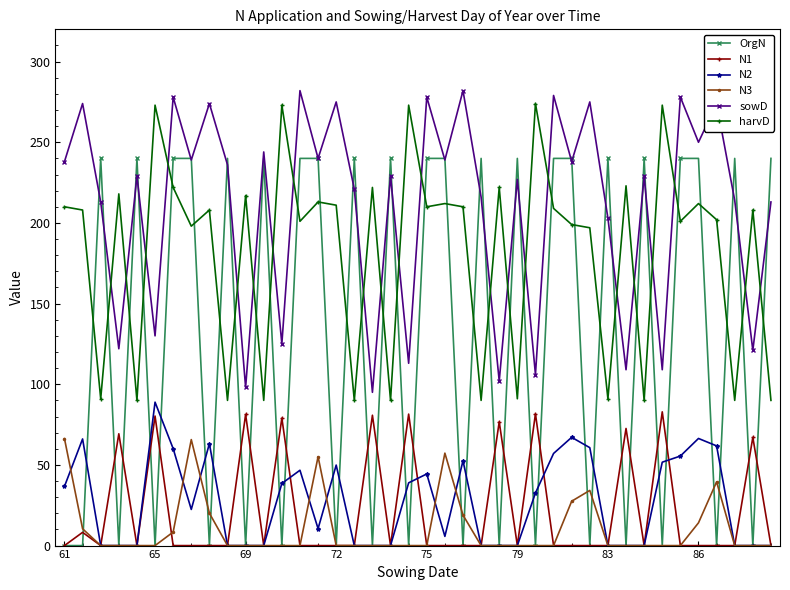

Does the chart display data point markers on the line(s)?

Yes